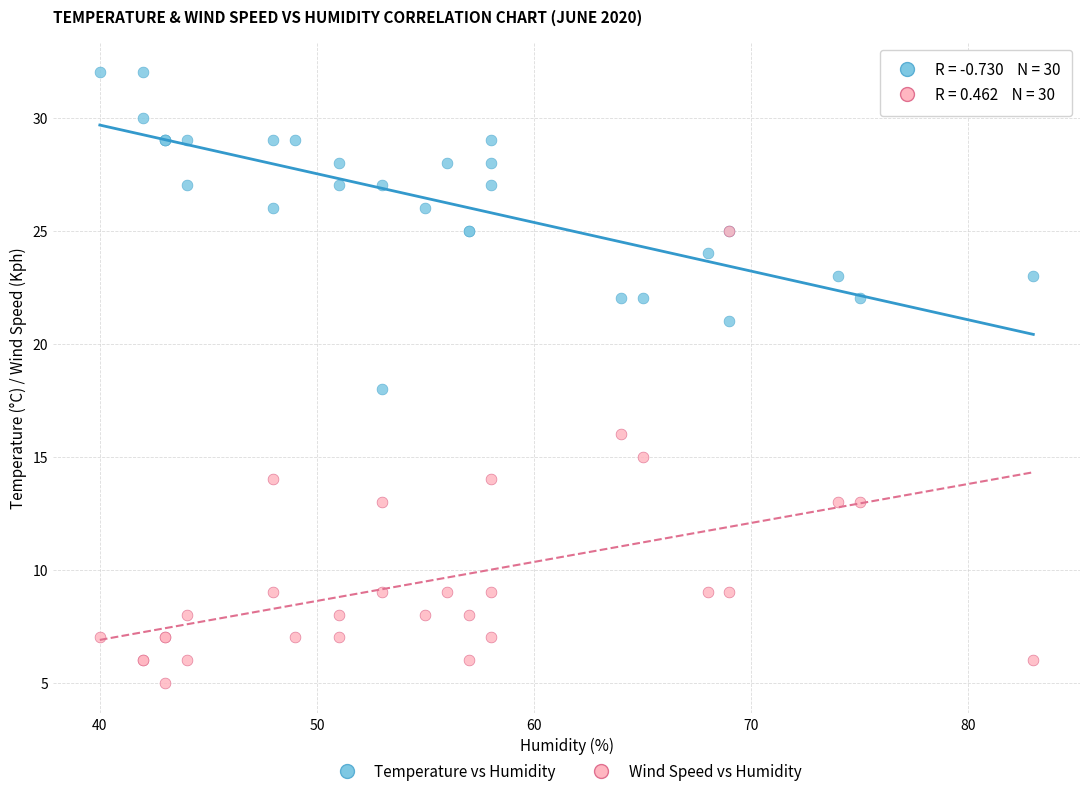

What are all the series names shown in the legend?

Temperature vs Humidity, Wind Speed vs Humidity